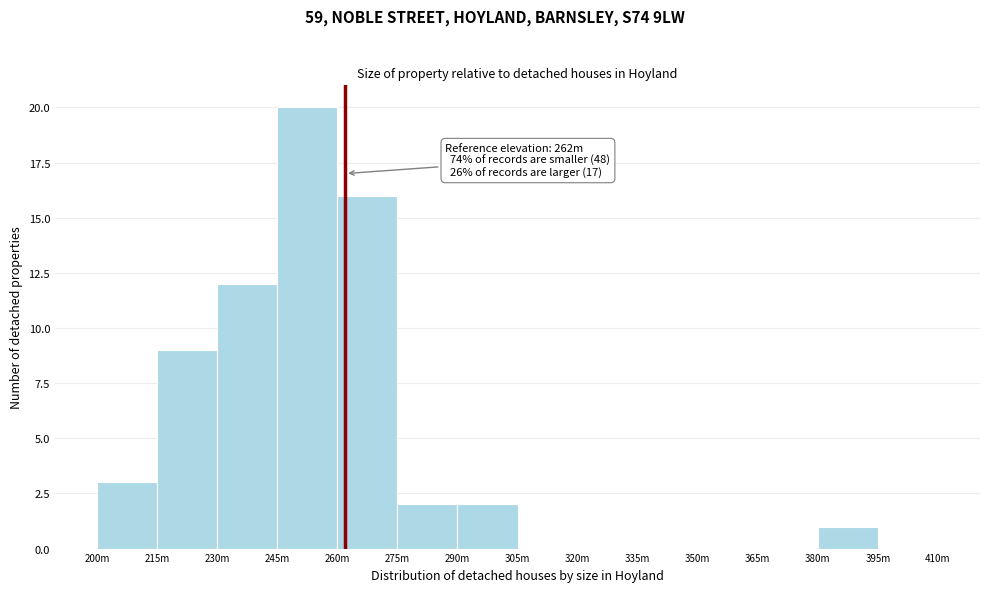

Reading left to right, what are all the values shown in this chart?

200m=3	215m=9	230m=12	245m=20	260m=16	275m=2	290m=2	305m=0	320m=0	335m=0	350m=0	365m=0	380m=1	395m=0